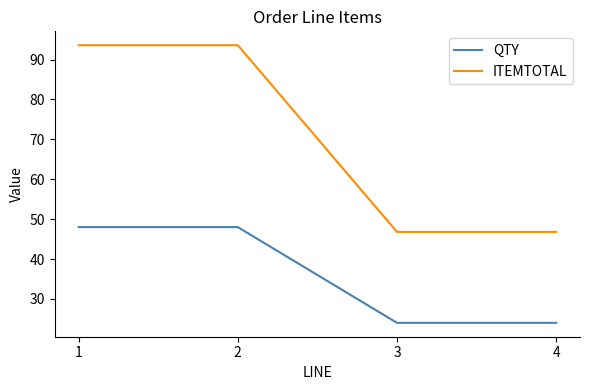

Read the QTY value at 1.

48.0